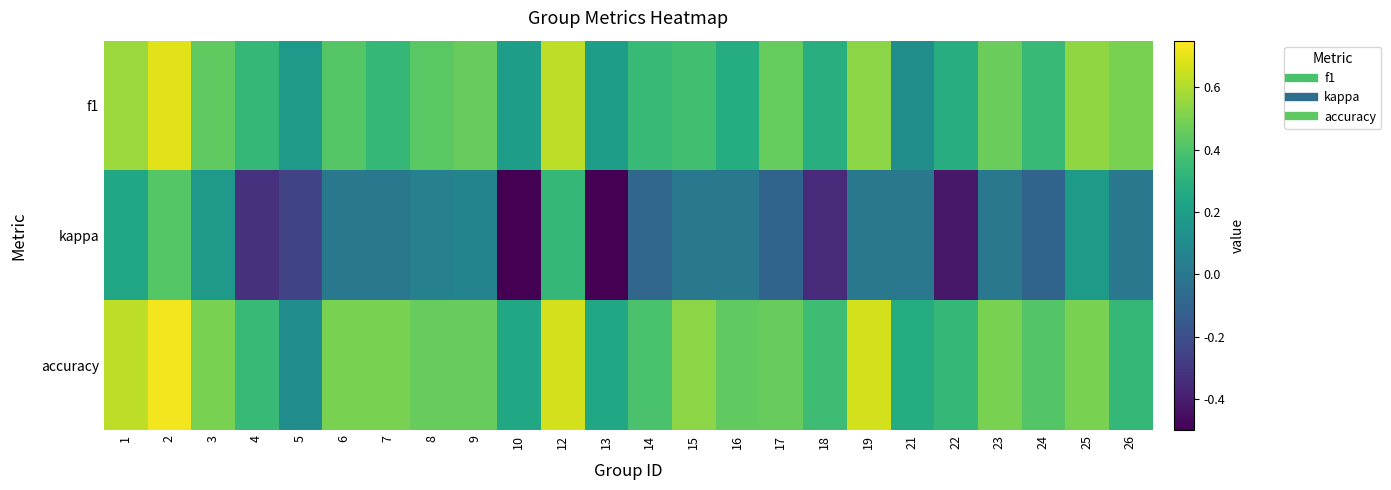

What is the smallest value displayed?

-0.5